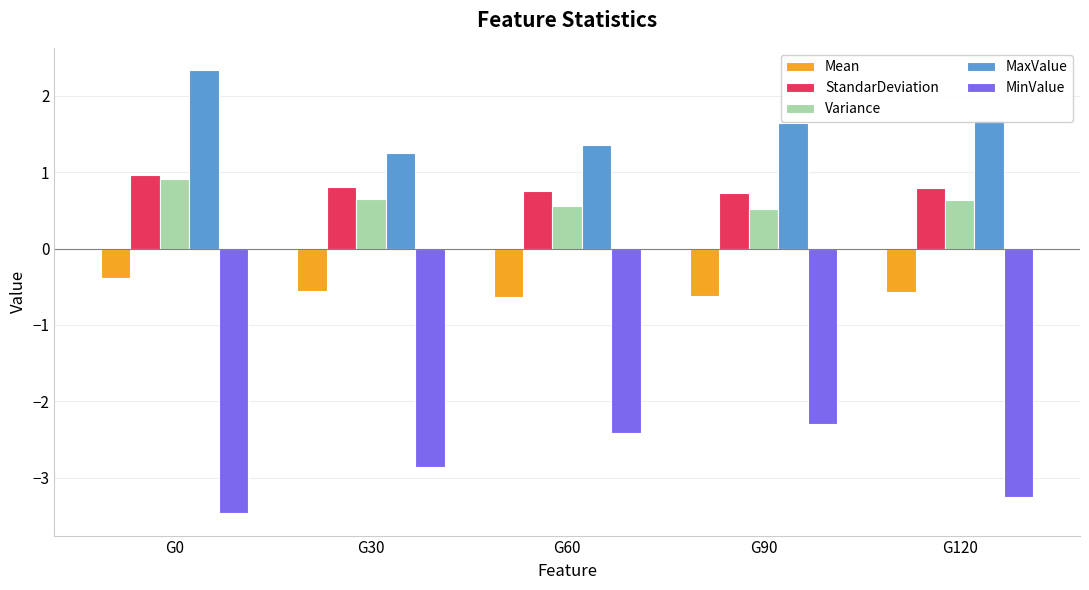

Count the StandarDeviation values in the range 0 to 1.

5